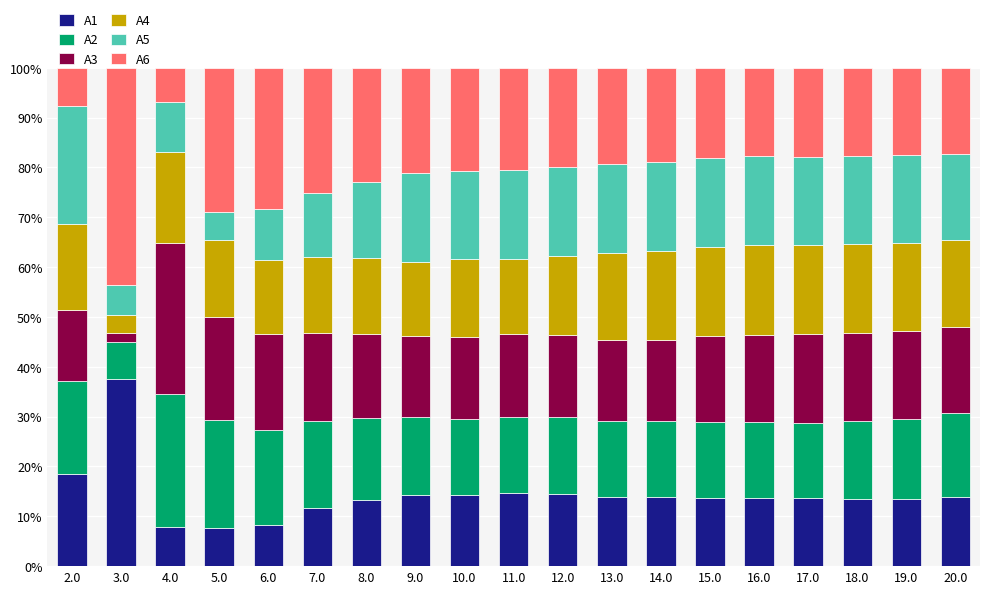

The A1 series shows 4.9 at 6.0. True or false?

False